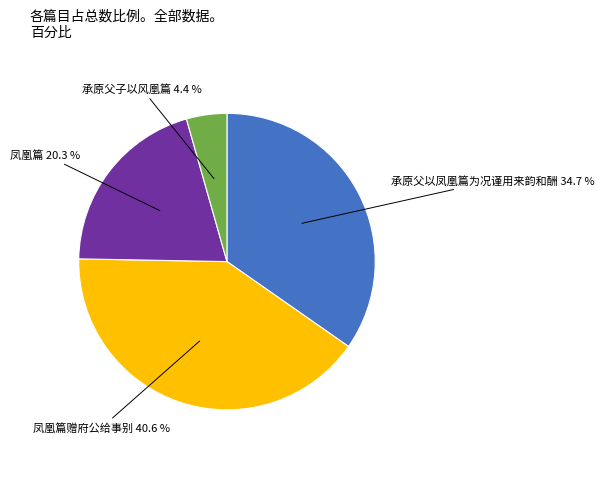

Does any single category account for the majority?

No